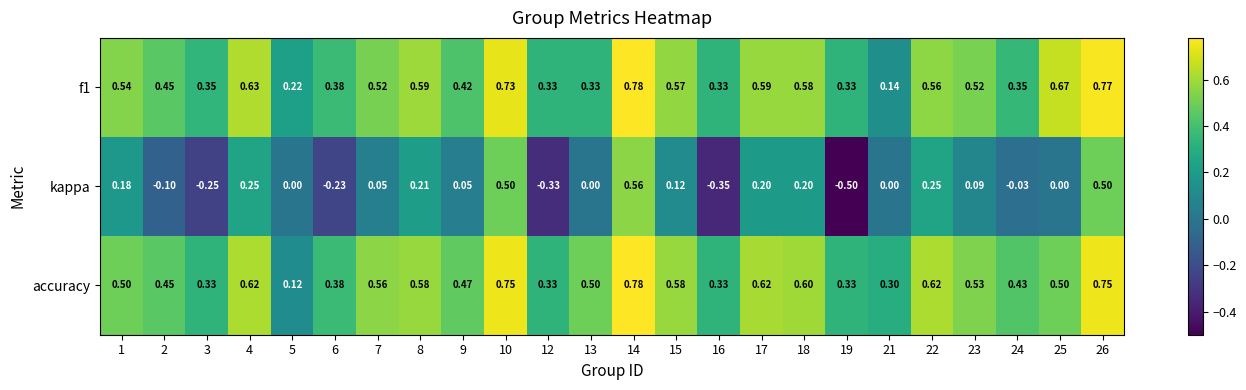

Between 15 and 19, which series saw the biggest shift?

kappa